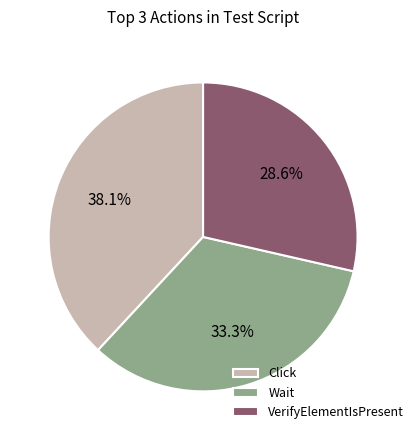

What is the total percentage of Click and VerifyElementIsPresent?

66.7%